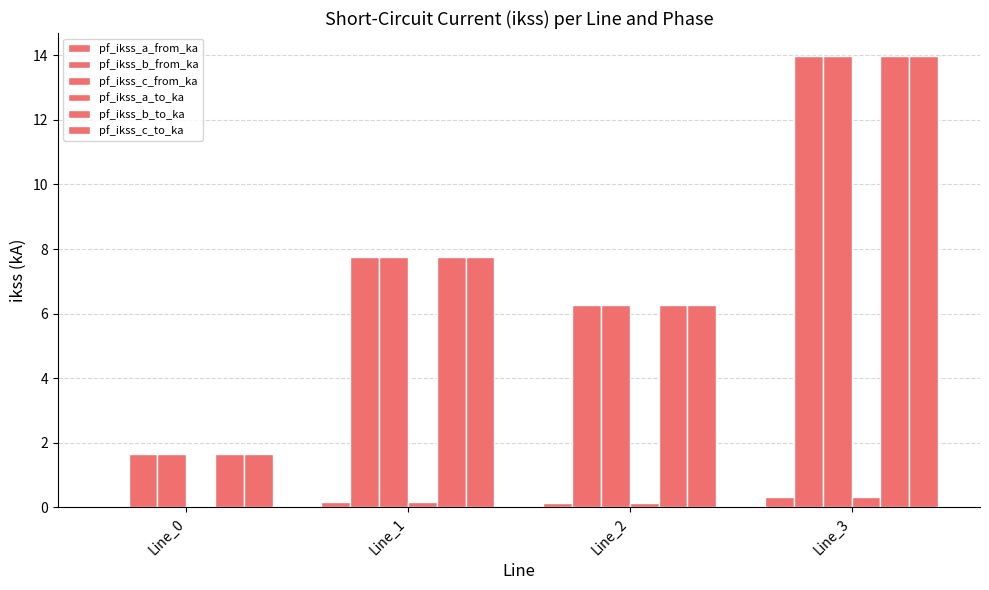

The pf_ikss_a_from_ka series shows 0.1 at Line_2. True or false?

True